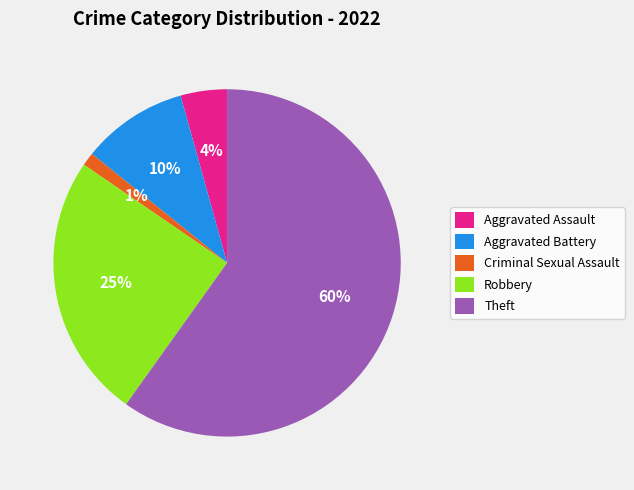

True or false: Robbery accounts for 14% of the total.

False